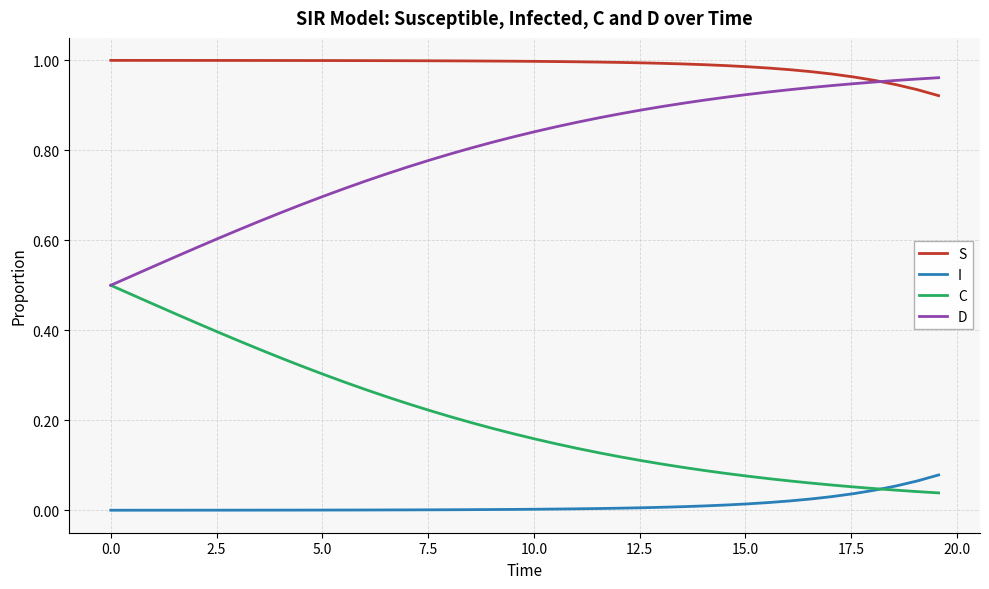

Is this an area chart (filled region under the line)?

No